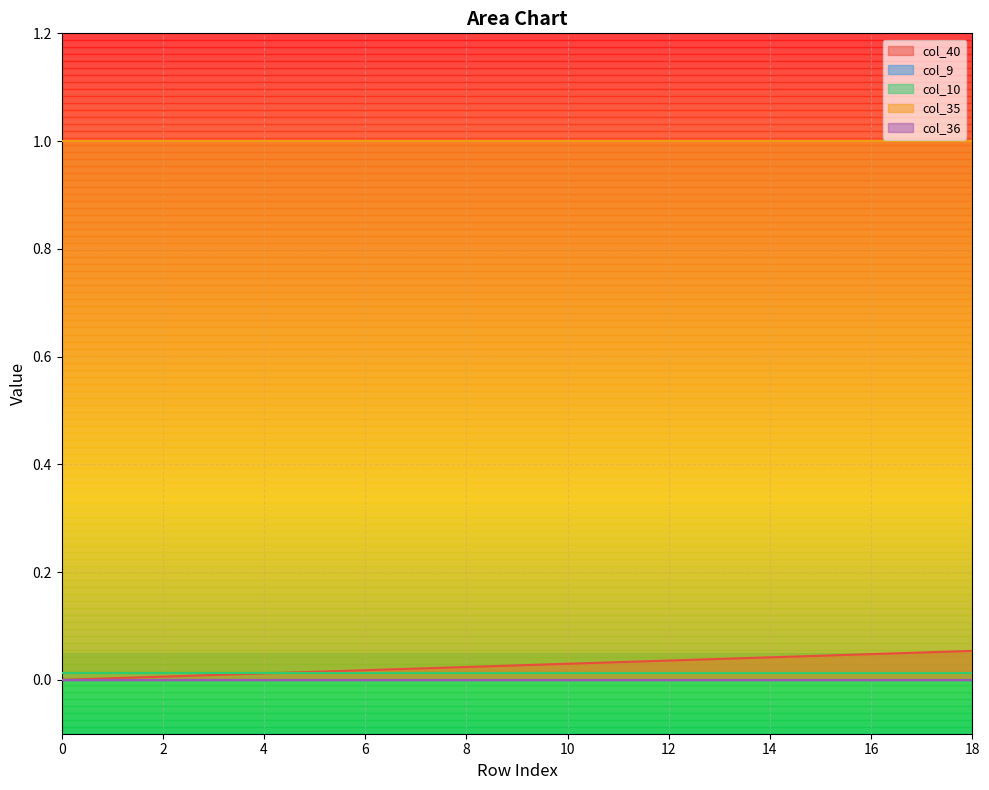

Is it true that col_40 equals 0.0 at 3?

True